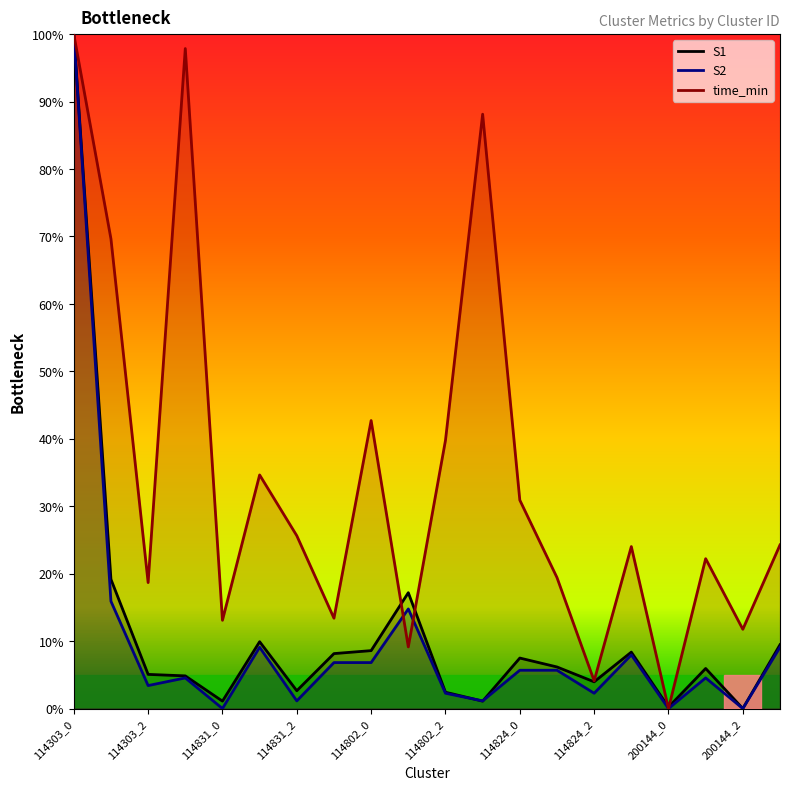

Between 114831_2 and 200144_0, which series saw the biggest shift?

time_min